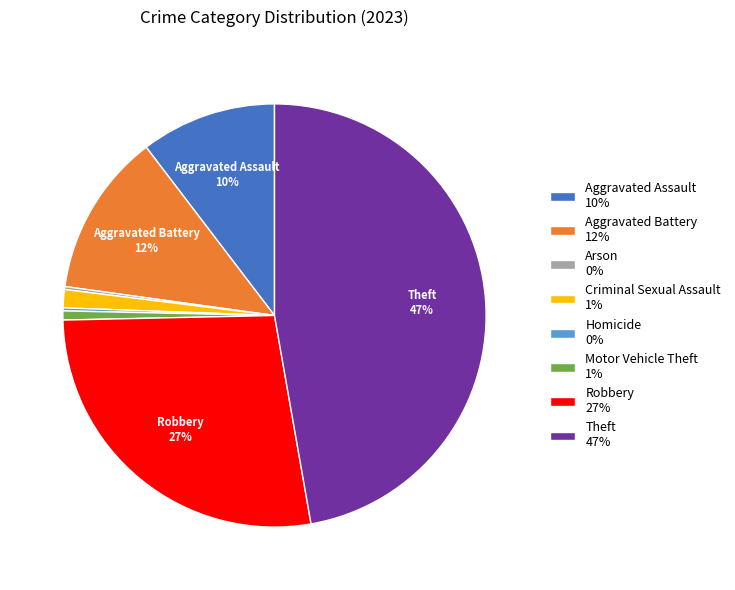

Is there a majority slice in this chart?

No